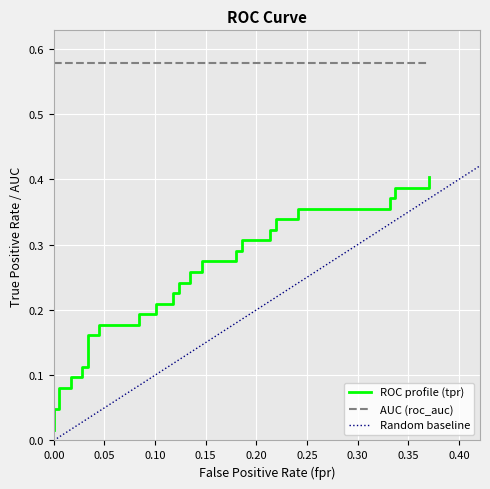

Reading left to right, extract all data points from this chart.

fpr: fpr=0.0	tpr=0.0	roc_auc=0.0	3=0.0	4=0.0	5=0.0	6=0.0	7=0.0	8=0.0	9=0.0	10=0.0	11=0.0	12=0.1	13=0.1	14=0.1	15=0.1	16=0.1	17=0.1	18=0.1	19=0.1	20=0.1	21=0.1	22=0.1	23=0.1	24=0.2	25=0.2	26=0.2	27=0.2	28=0.2	29=0.2	30=0.2	31=0.2	32=0.2	33=0.2	34=0.3	35=0.3	36=0.3	37=0.3	38=0.4	39=0.4
tpr: fpr=0.0	tpr=0.0	roc_auc=0.0	3=0.1	4=0.1	5=0.1	6=0.1	7=0.1	8=0.1	9=0.2	10=0.2	11=0.2	12=0.2	13=0.2	14=0.2	15=0.2	16=0.2	17=0.2	18=0.2	19=0.2	20=0.2	21=0.3	22=0.3	23=0.3	24=0.3	25=0.3	26=0.3	27=0.3	28=0.3	29=0.3	30=0.3	31=0.3	32=0.3	33=0.4	34=0.4	35=0.4	36=0.4	37=0.4	38=0.4	39=0.4
roc_auc: fpr=0.6	tpr=0.6	roc_auc=0.6	3=0.6	4=0.6	5=0.6	6=0.6	7=0.6	8=0.6	9=0.6	10=0.6	11=0.6	12=0.6	13=0.6	14=0.6	15=0.6	16=0.6	17=0.6	18=0.6	19=0.6	20=0.6	21=0.6	22=0.6	23=0.6	24=0.6	25=0.6	26=0.6	27=0.6	28=0.6	29=0.6	30=0.6	31=0.6	32=0.6	33=0.6	34=0.6	35=0.6	36=0.6	37=0.6	38=0.6	39=0.6